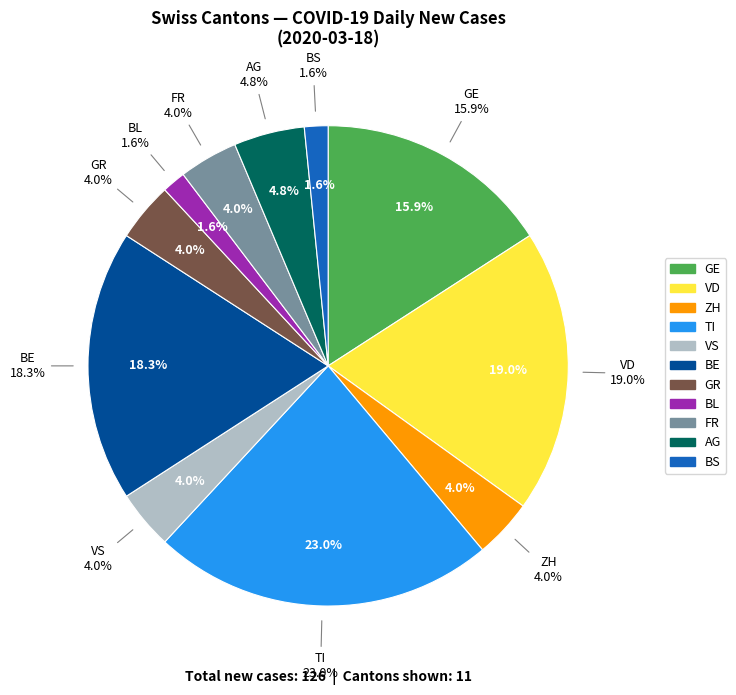

To the nearest percent, what is the difference between the GE and AG slice percentages?

11%